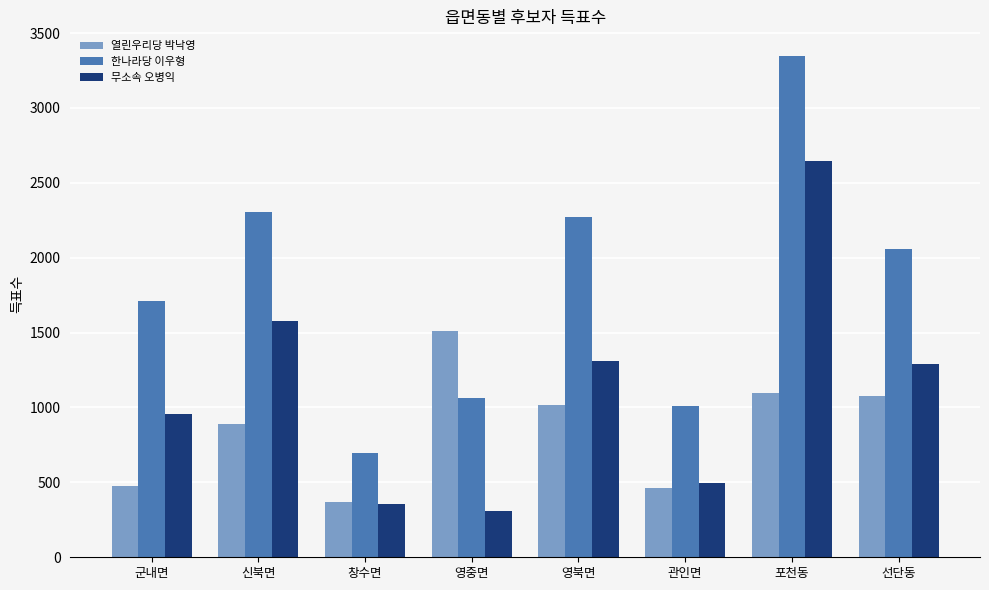

What is the difference between the 무소속 오병익 values at 신북면 and 영북면?

269